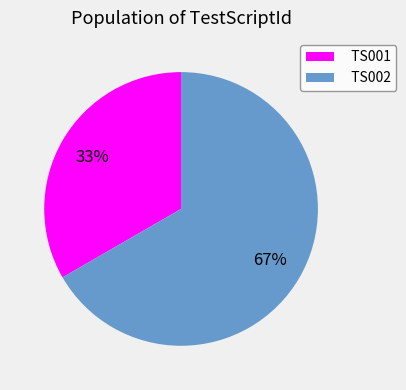

To the nearest percent, what is the combined percentage of TS001 and TS002?

100%